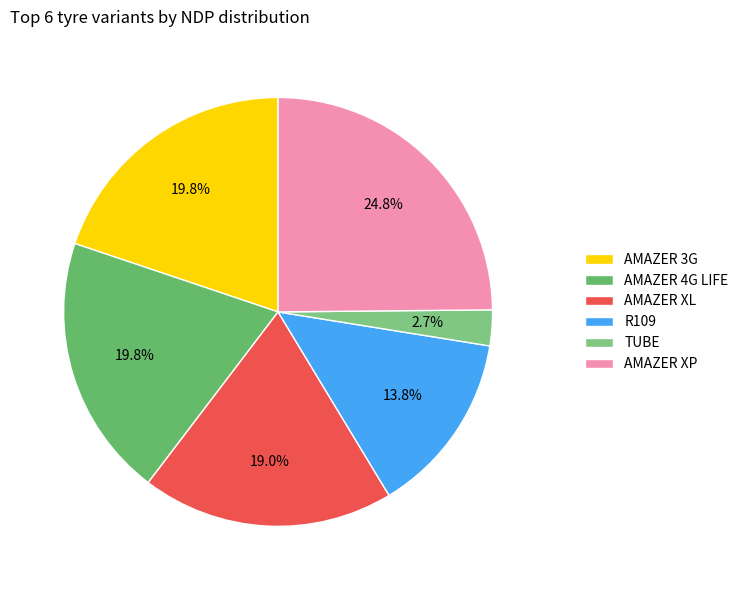

What percentage is NOT represented by TUBE?

97.3%